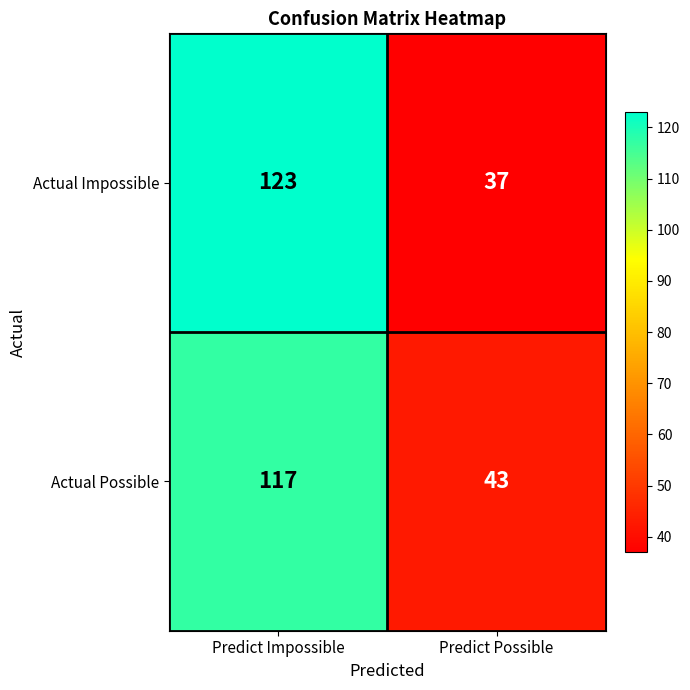

Read the Actual Impossible value at Predict Impossible, to the nearest 5.

125